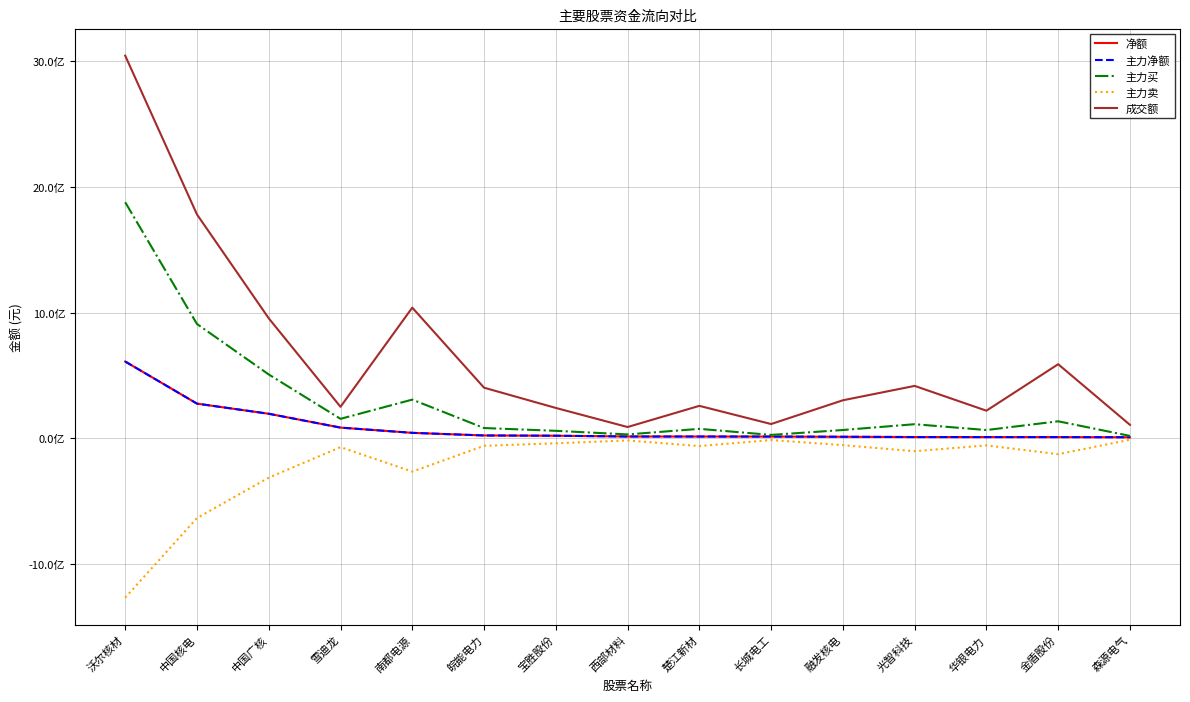

Does the chart have visible grid lines?

Yes